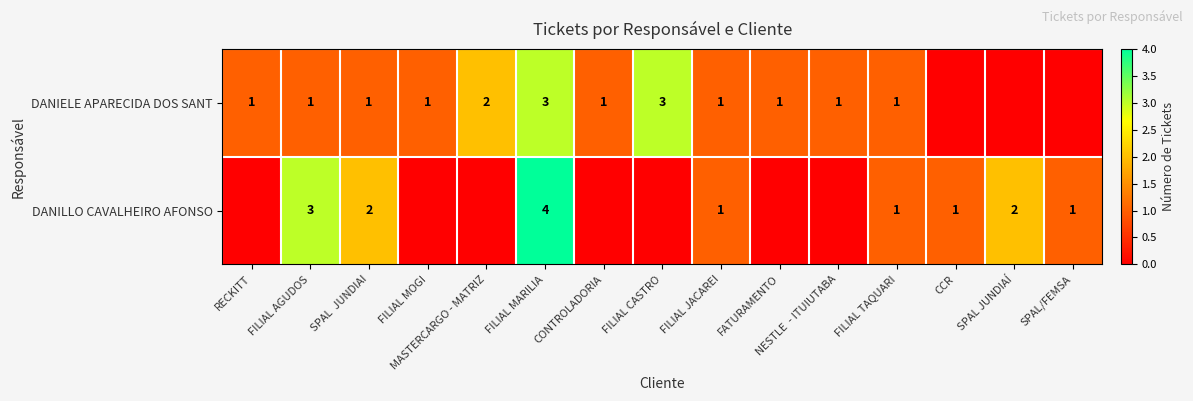

Rank the series at SPAL  JUNDIAI from lowest to highest value.

DANIELE APARECIDA DOS SANT, DANILLO CAVALHEIRO AFONSO